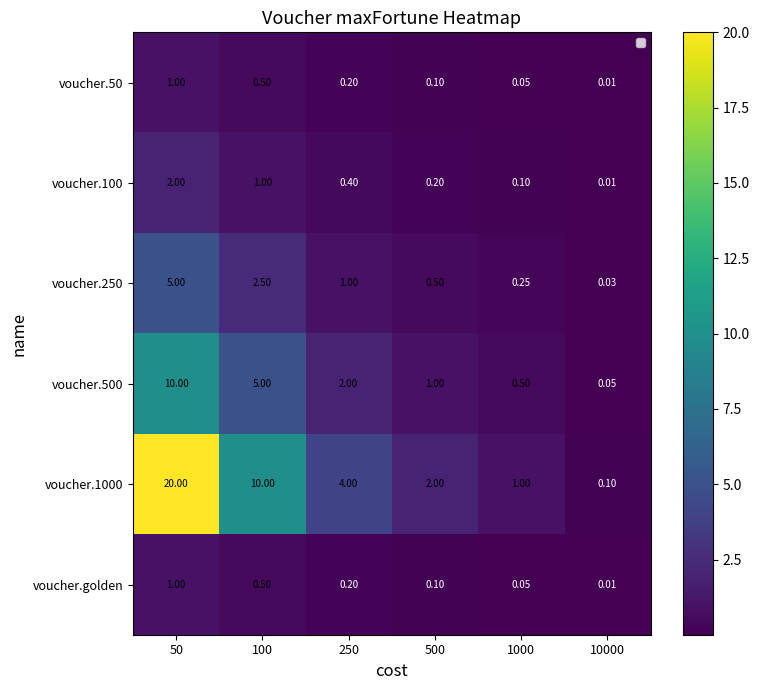

Which series has the largest total across all categories?

voucher.1000